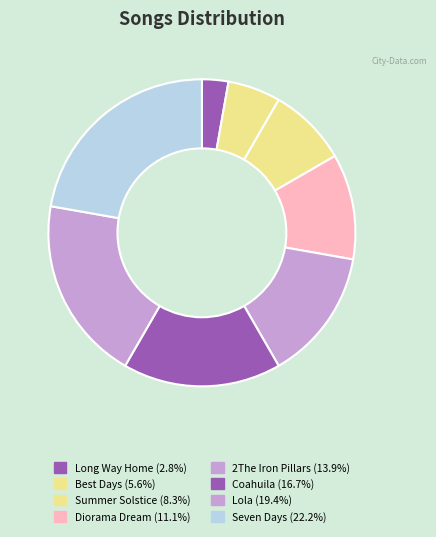

Is there any slice that represents more than half of the pie?

No